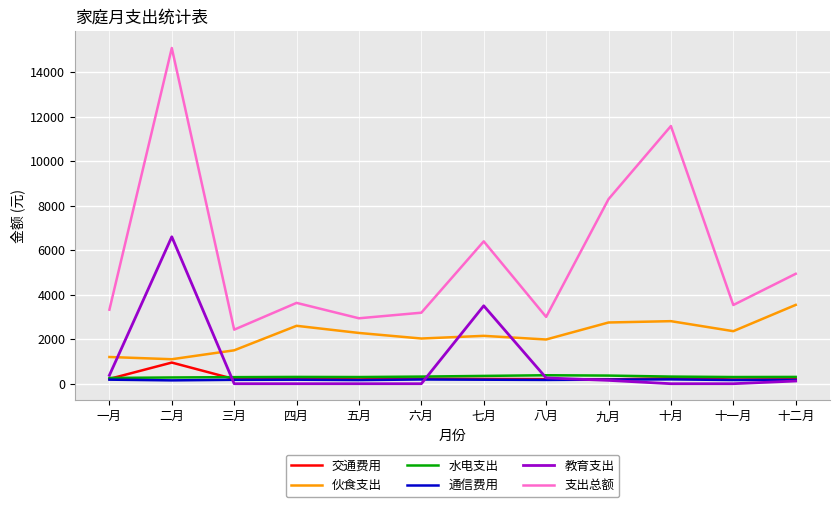

The value of 支出总额 at 十月 is 11575. True or false?

True